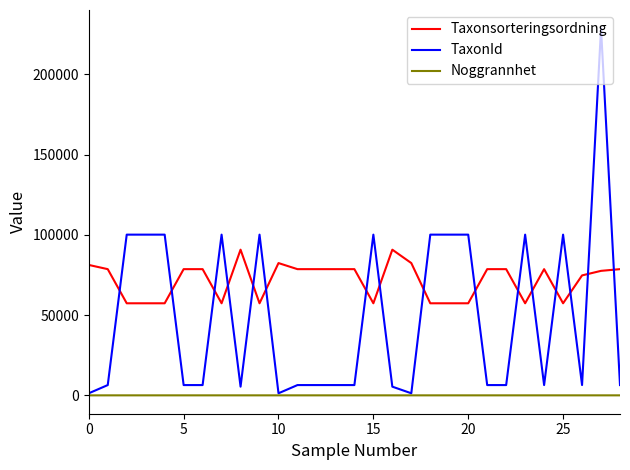

Which series has the largest total across all categories?

Taxonsorteringsordning